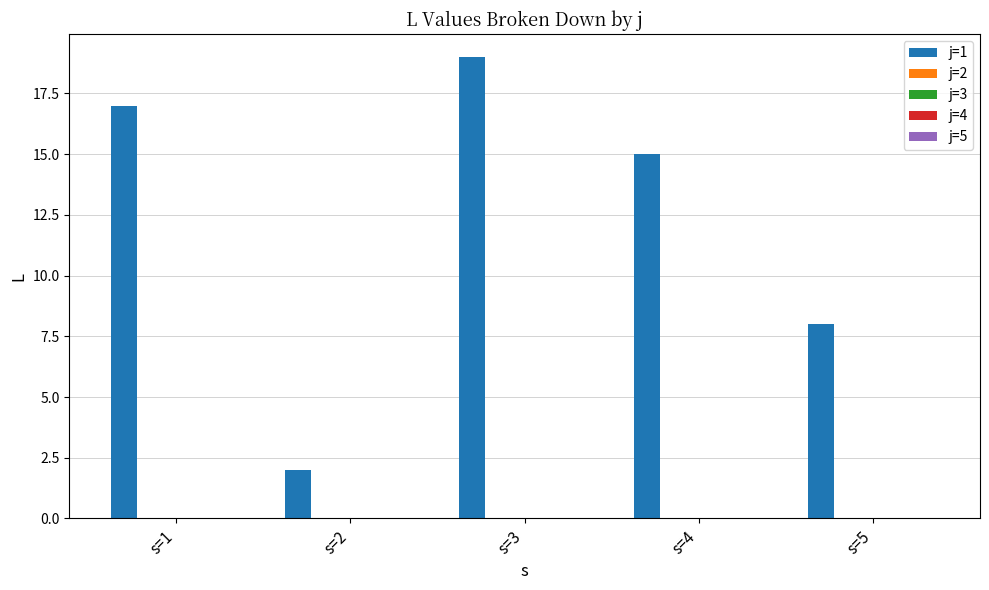

Reading left to right, extract all data points from this chart.

17	2	19	15	8